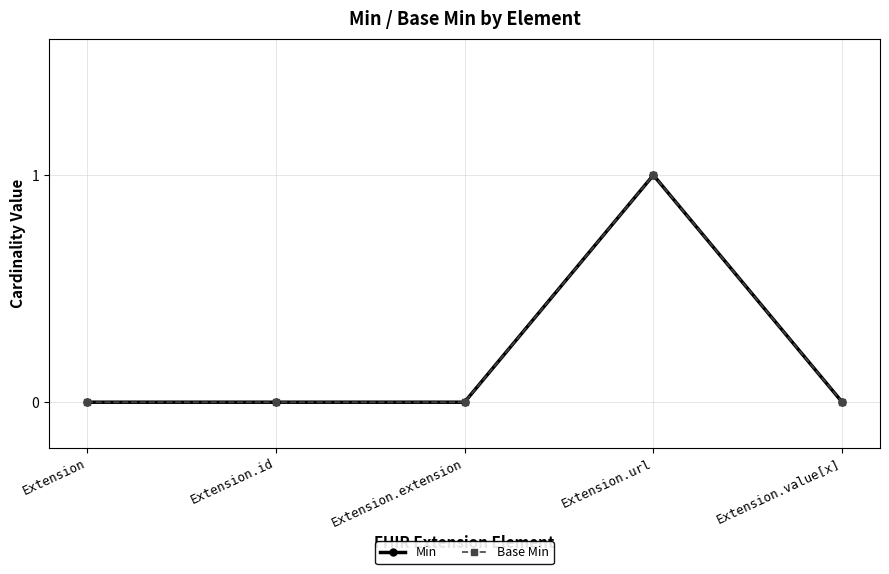

What is the maximum value for Base Min?

1